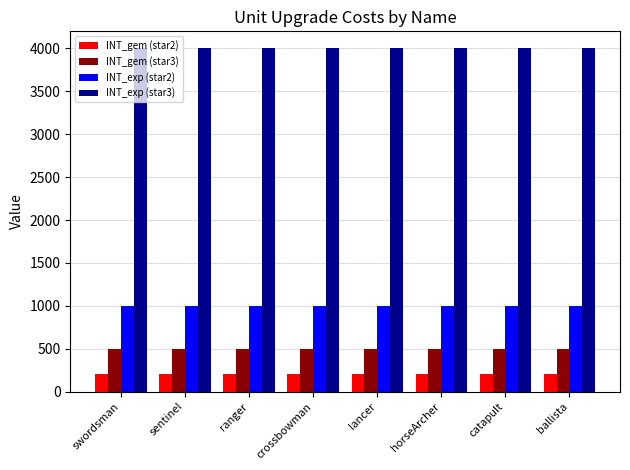

How many bars are there in each group?

4